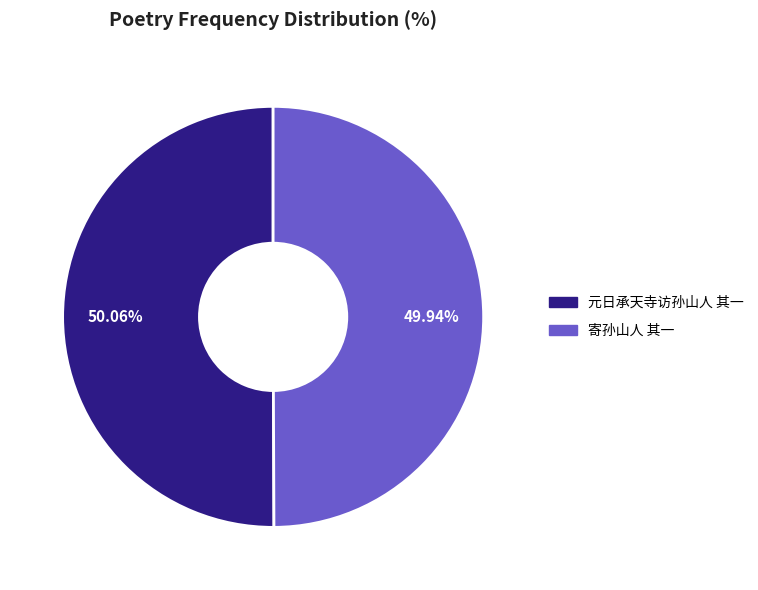

Is it true that 寄孙山人 其一 is 50% of the pie?

True